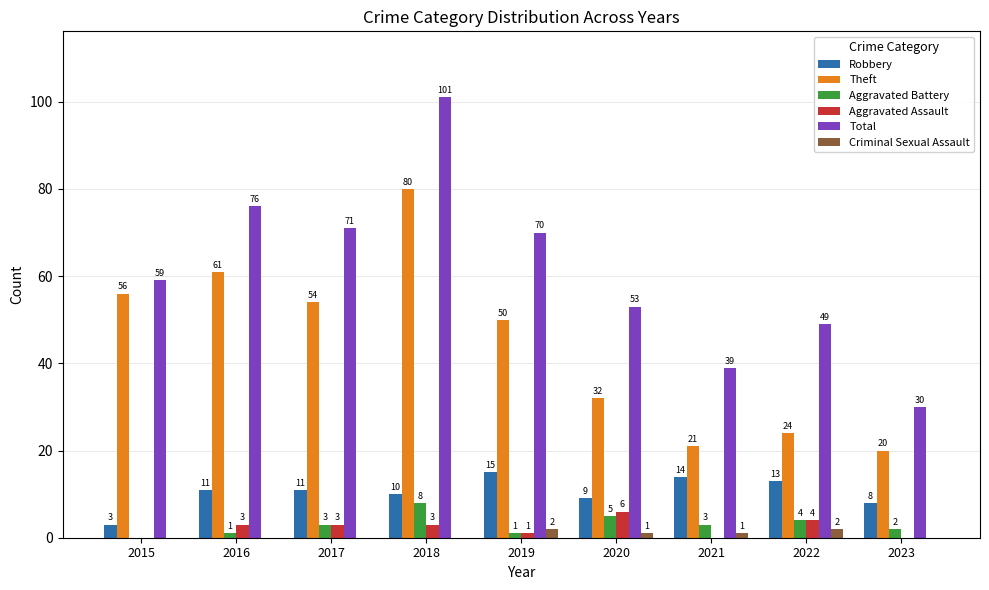

The value of Aggravated Assault at 2017 is 3. True or false?

True